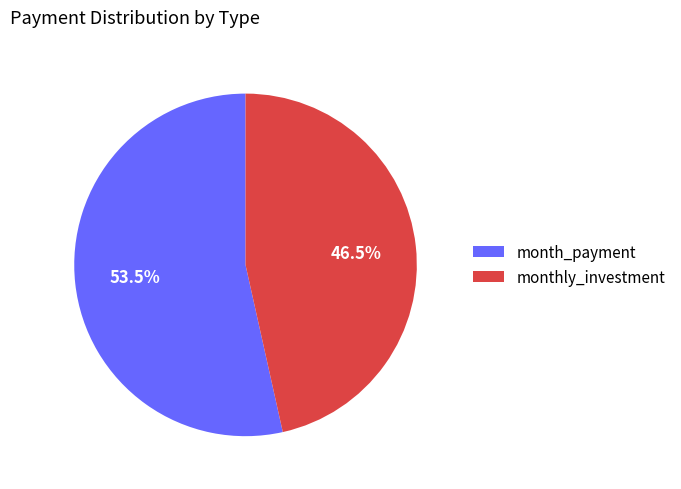

Rank the categories by value from highest to lowest.

month_payment, monthly_investment